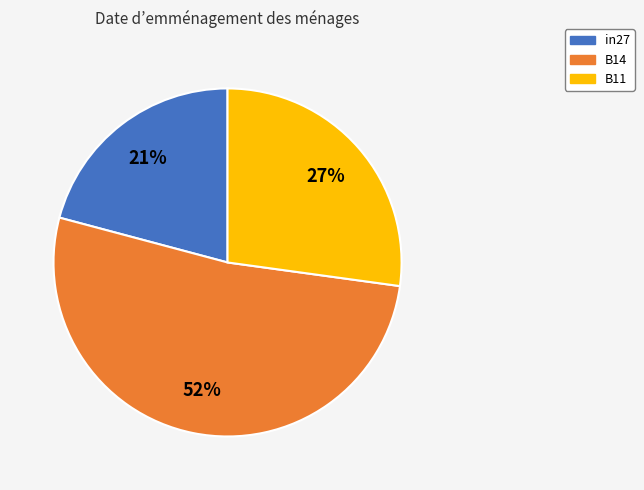

To the nearest percent, what is the average slice percentage?

33%